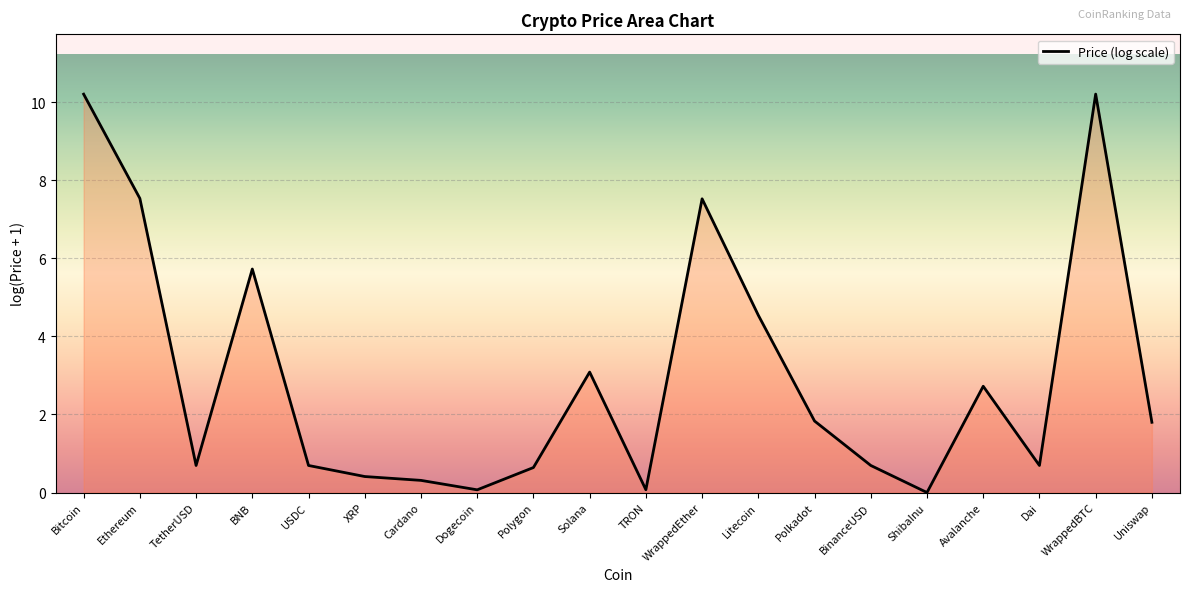

What position from the right is Ethereum?

19